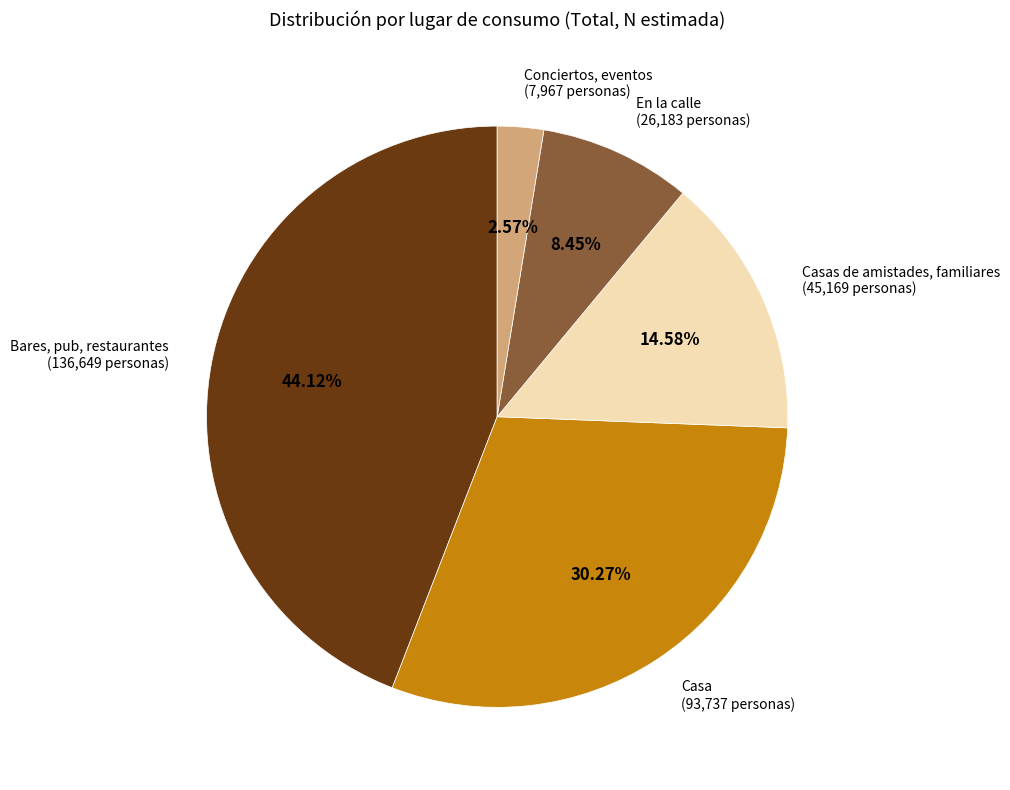

Which category has the biggest portion of the pie?

Bares, pub, restaurantes